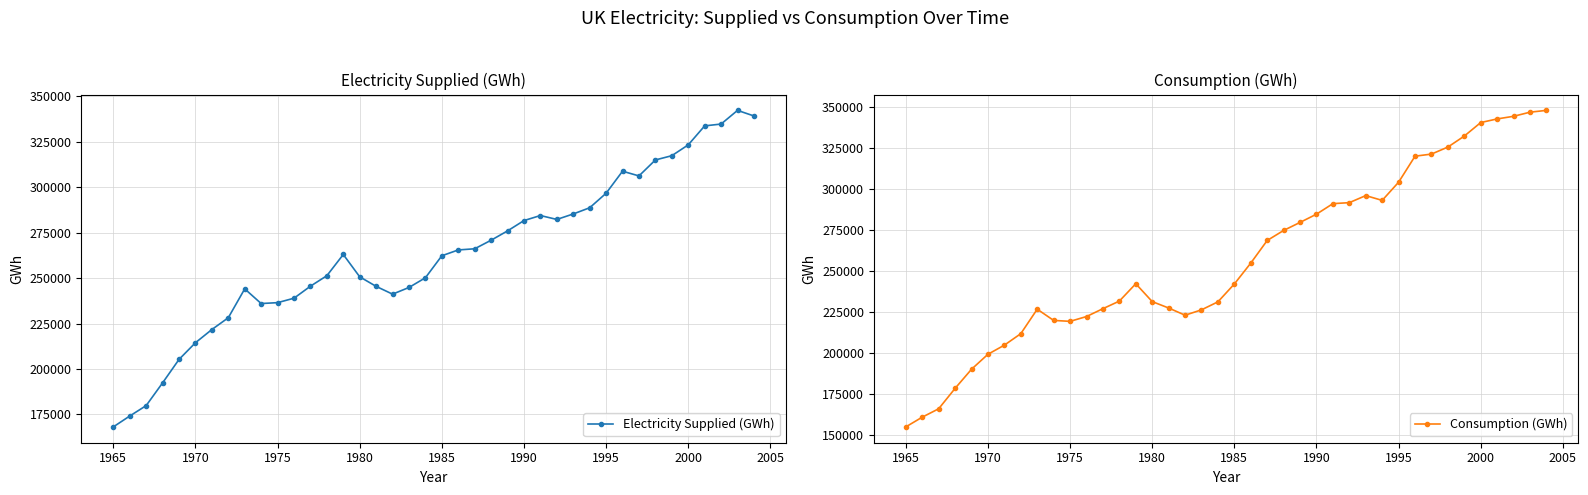

What is the highest value of the Electricity Supplied (GWh) series?

342307.7